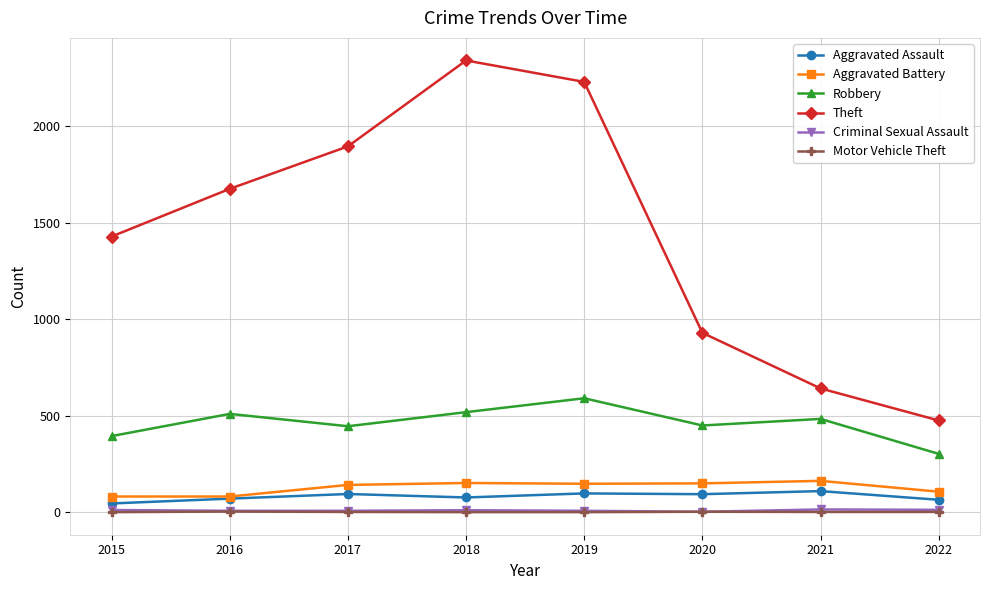

Which series has the largest total across all categories?

Theft